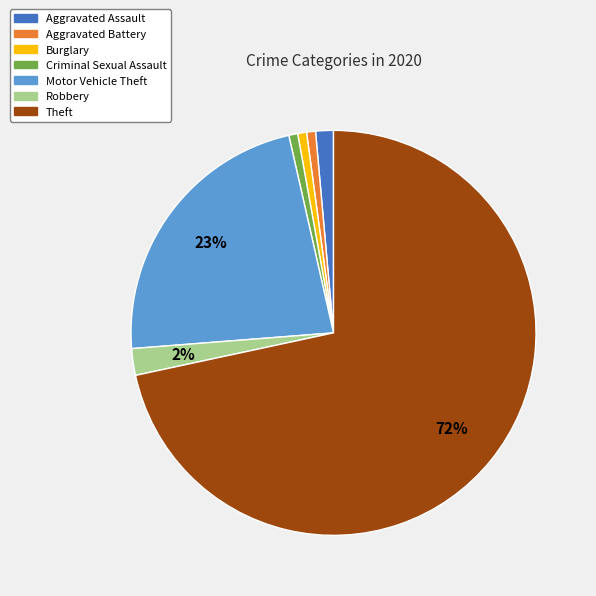

The Criminal Sexual Assault slice represents 1% of the pie. True or false?

True